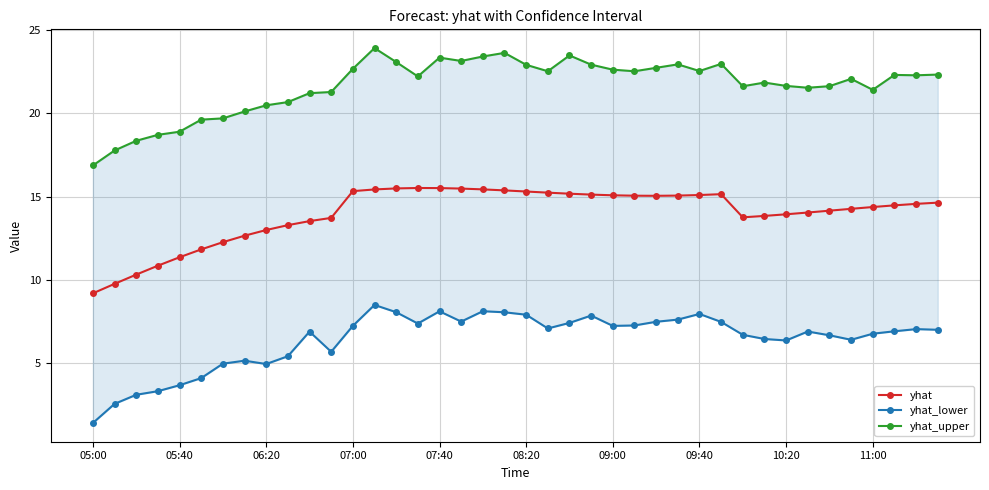

Is it true that yhat_upper equals 21.6 at 34?

True